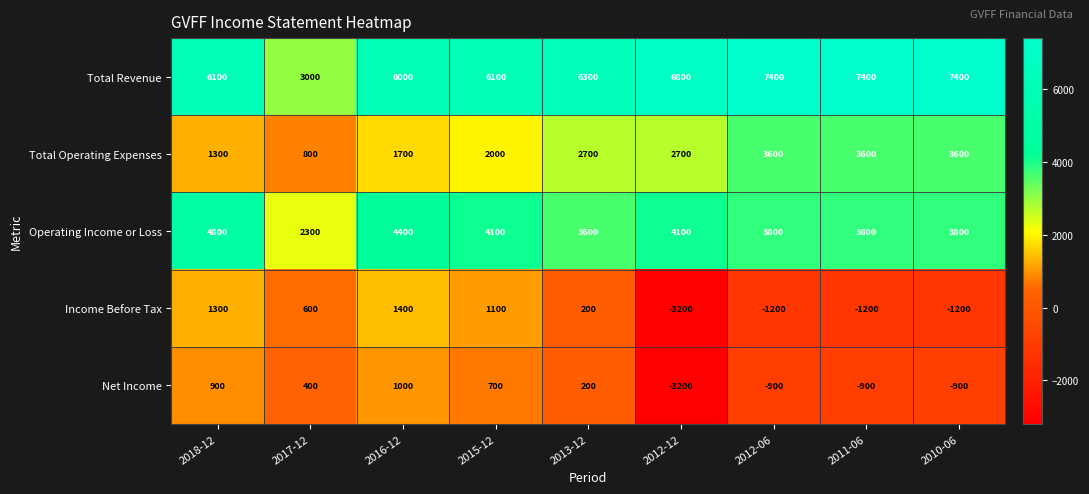

What is the total value across all series at 2011-06?

12700